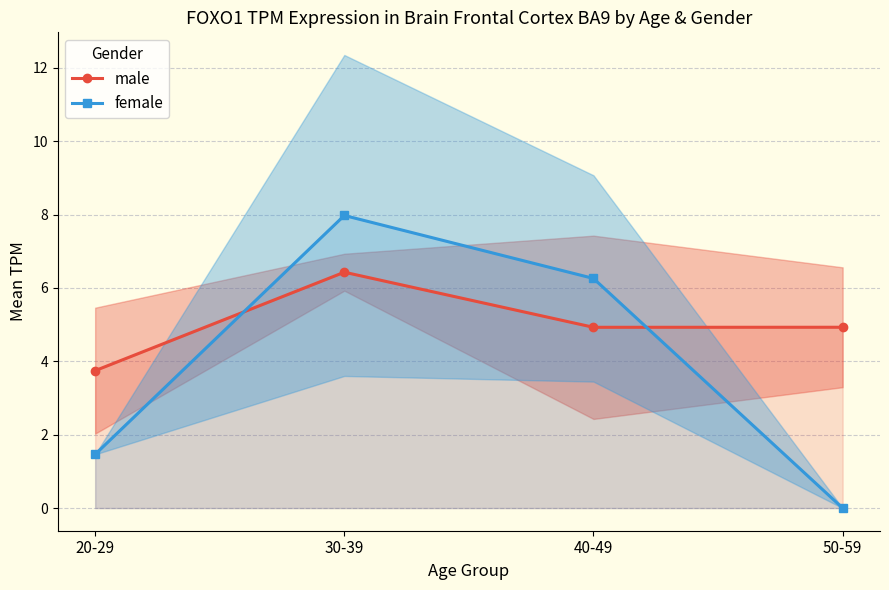

Is the value of male at 30-39 greater than the value of female at 50-59?

Yes